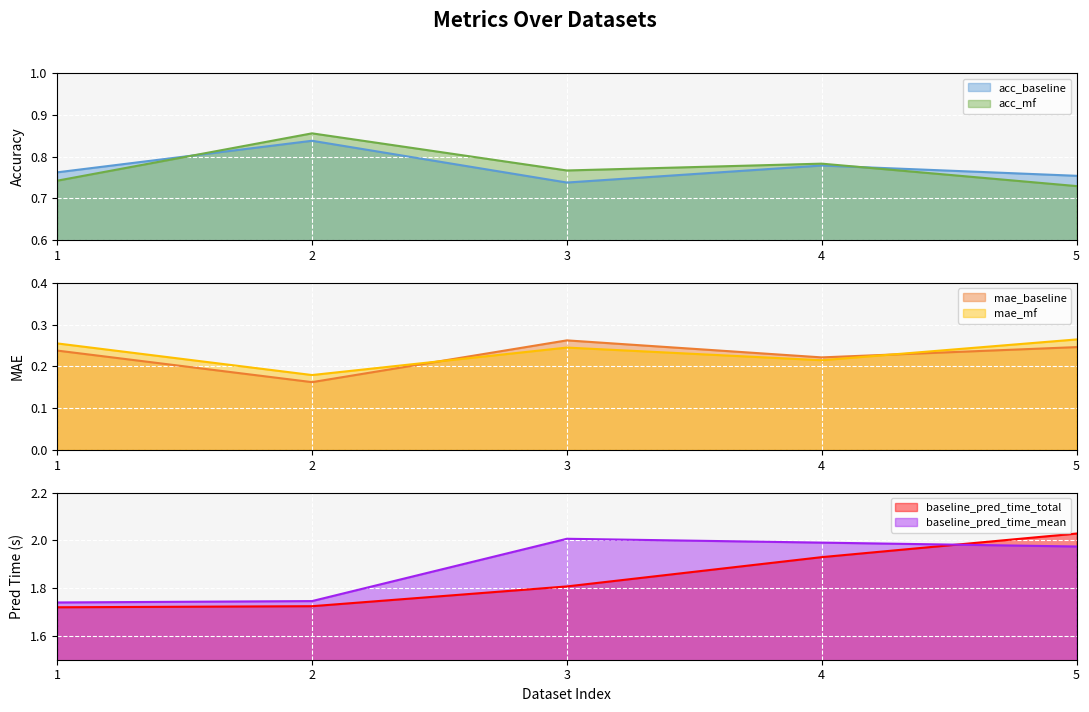

True or false: acc_mf and baseline_pred_time_total intersect in this chart.

False